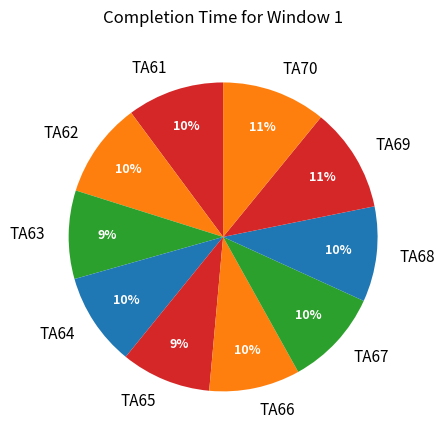

The TA61 slice represents 10% of the pie. True or false?

True